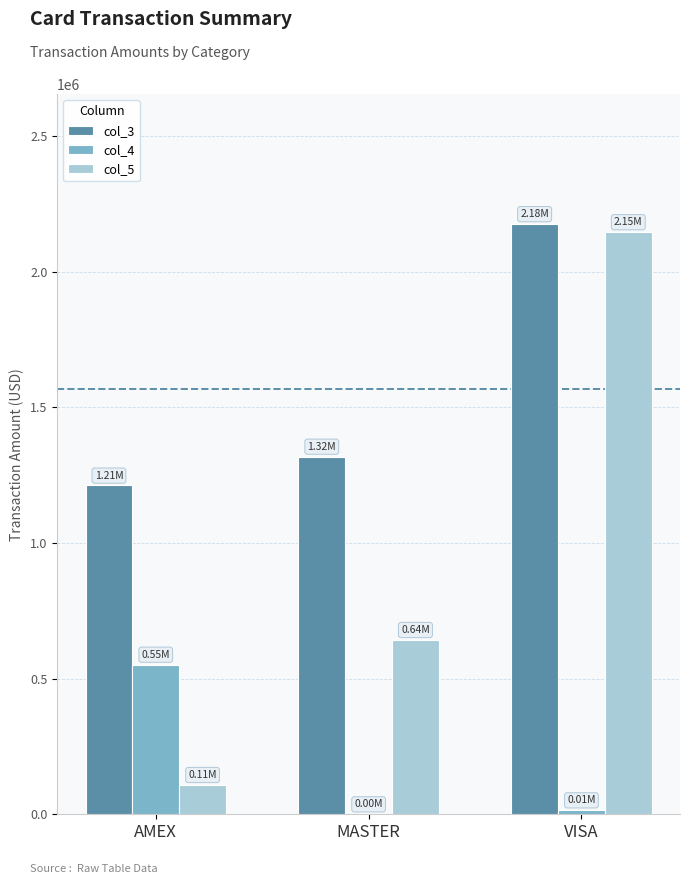

Read the col_3 value at AMEX.

1212061.0